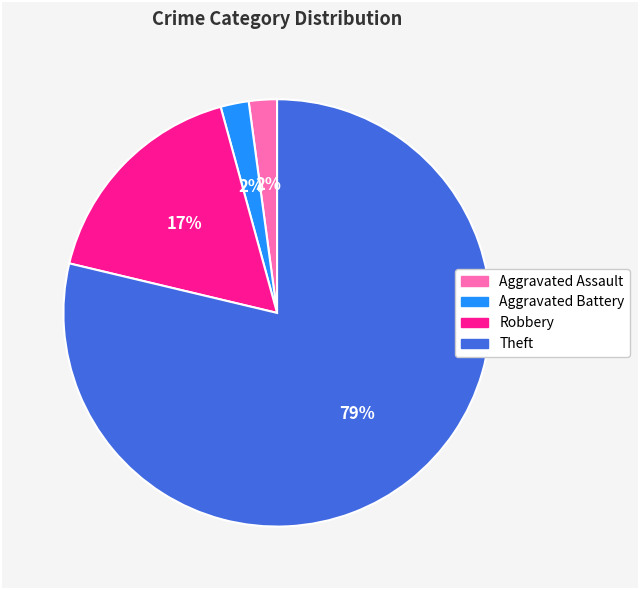

How many segments does this pie chart have?

4